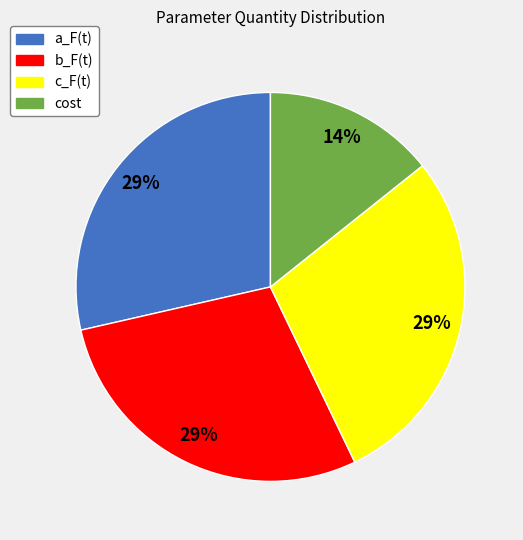

Which category has the smallest portion of the pie?

cost